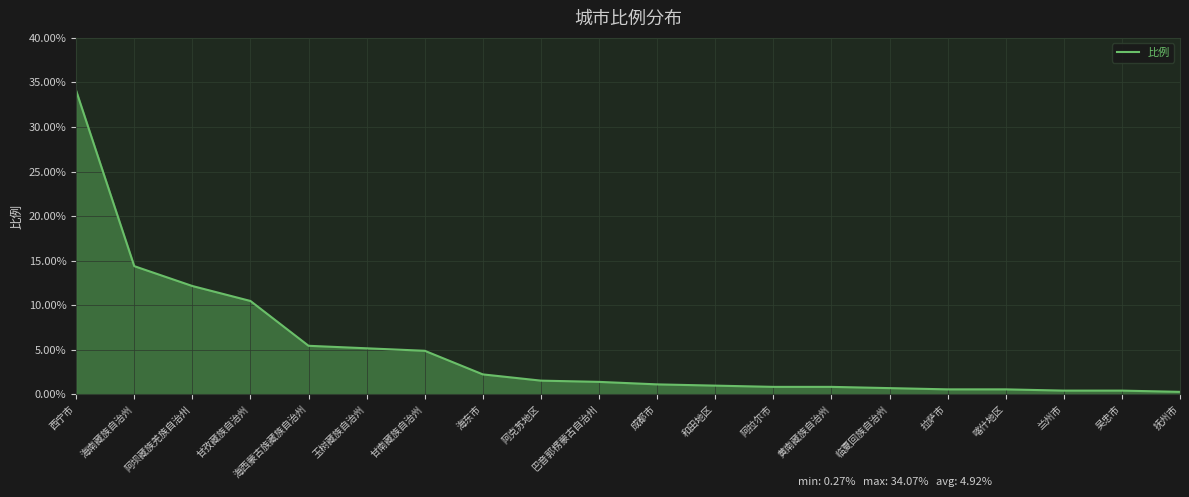

What is the average value?

4.9